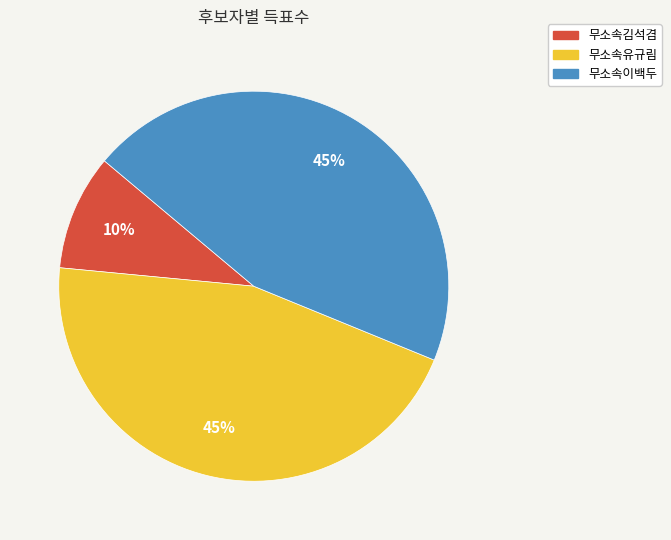

Between 무소속김석겸 and 무소속이백두, which is larger?

무소속이백두